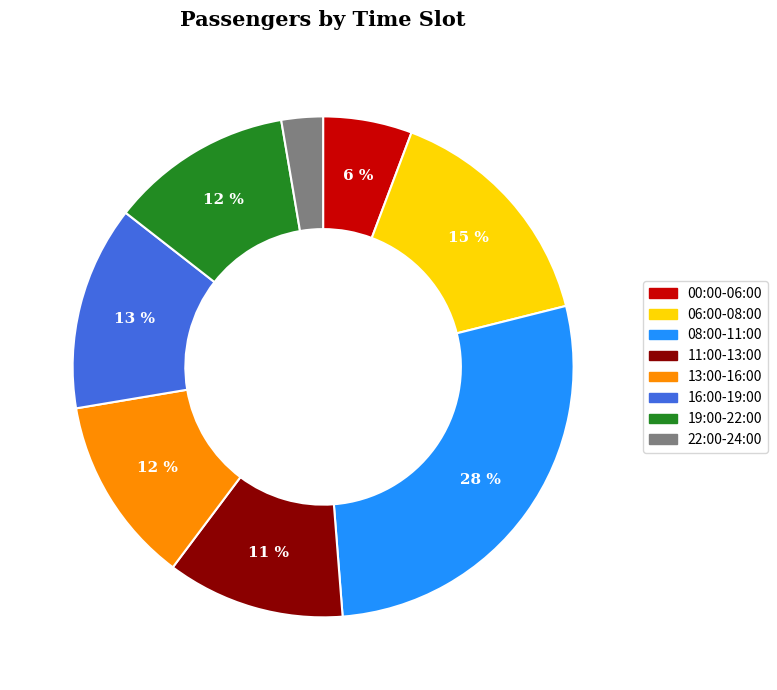

Does any single category account for the majority?

No